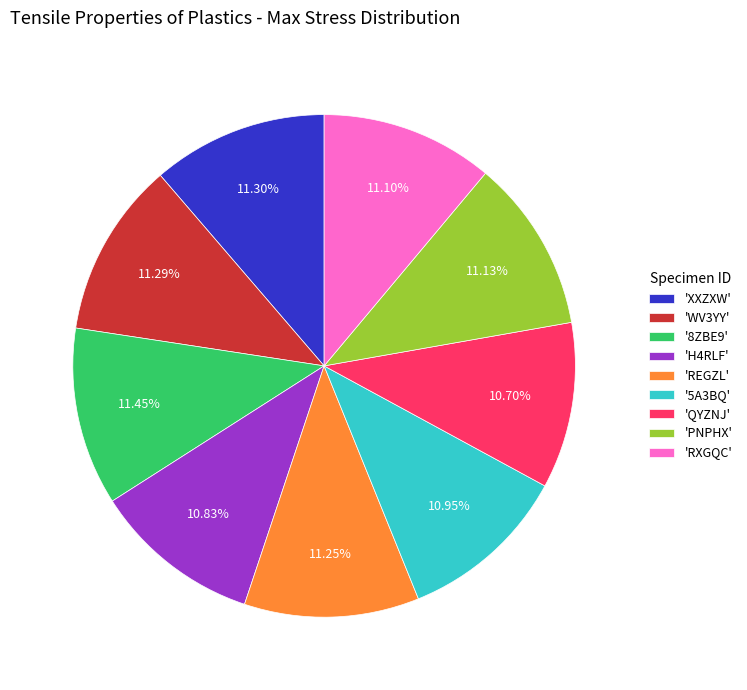

How many segments does this pie chart have?

9